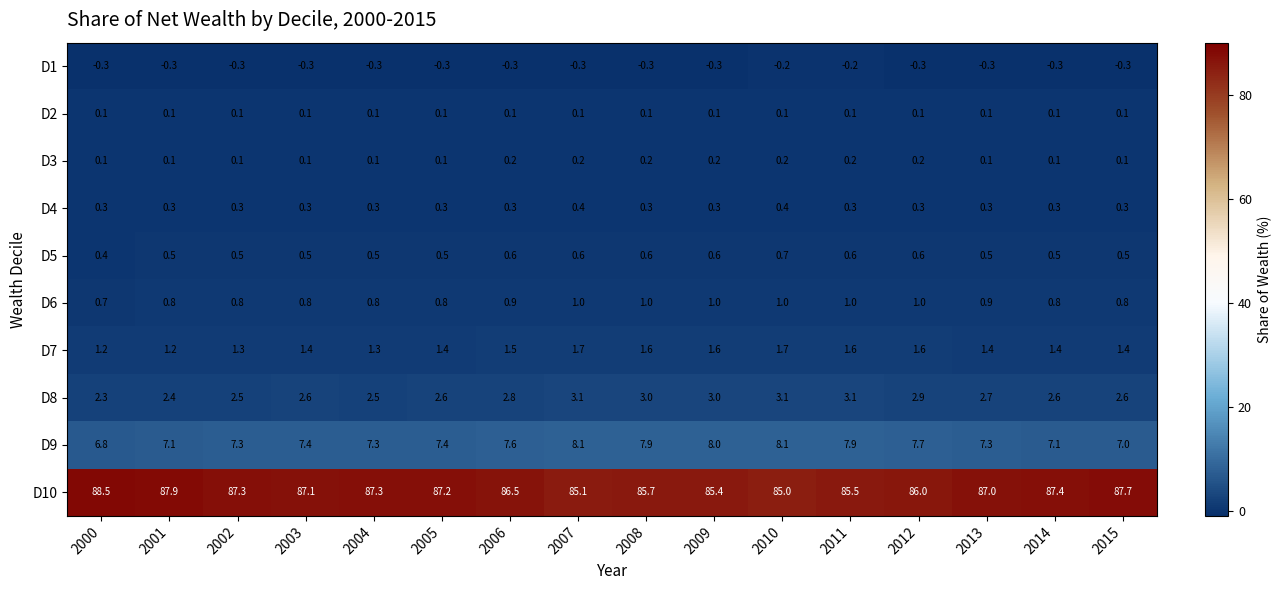

Which series has the largest total across all categories?

D10